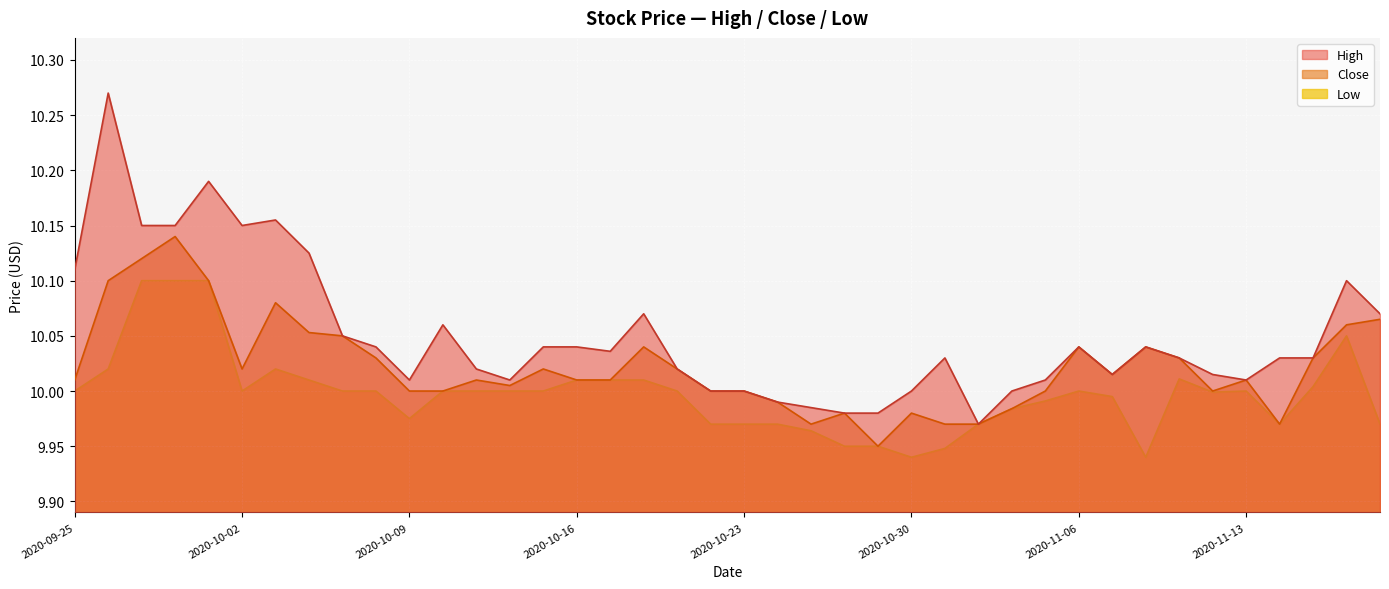

Does the chart display data point markers on the line(s)?

No